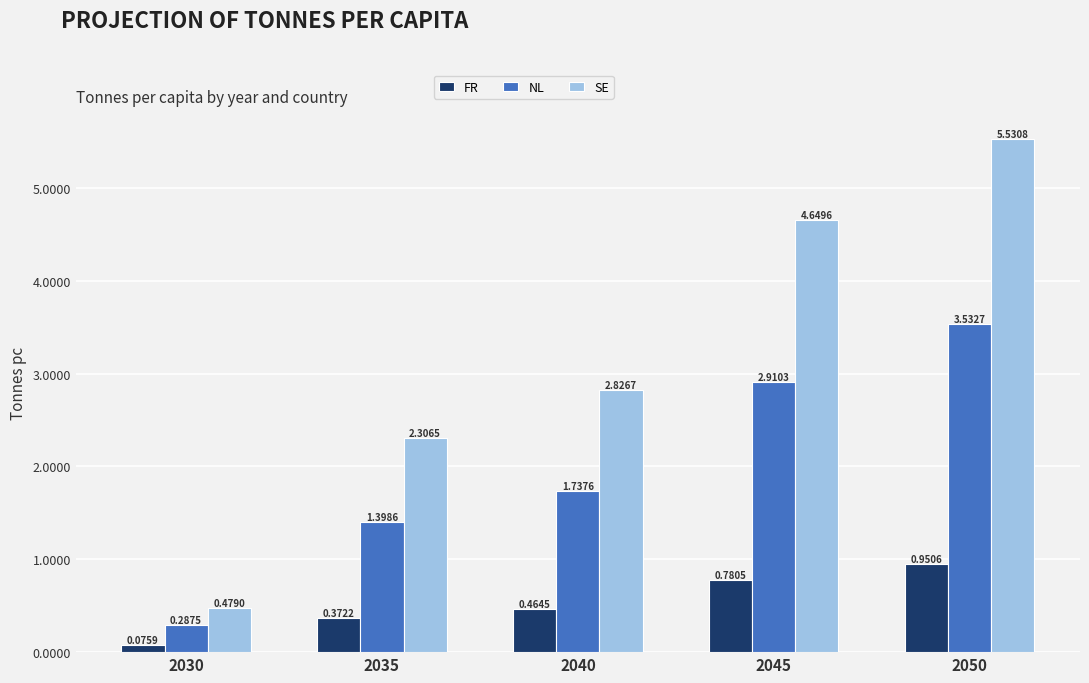

What is the total value across all series at 2050?

10.0